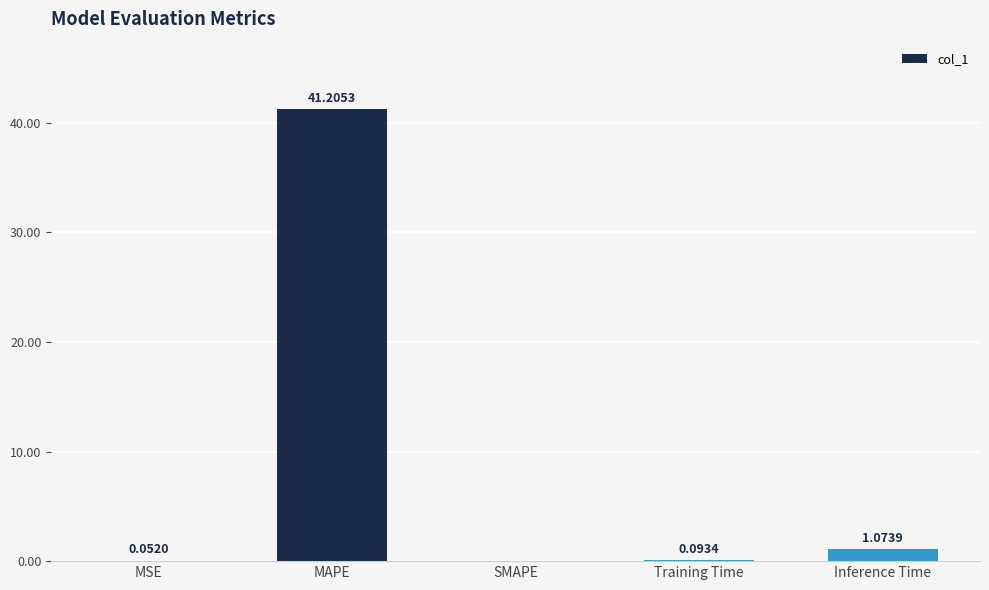

At which category does the chart reach its peak across all series?

MAPE